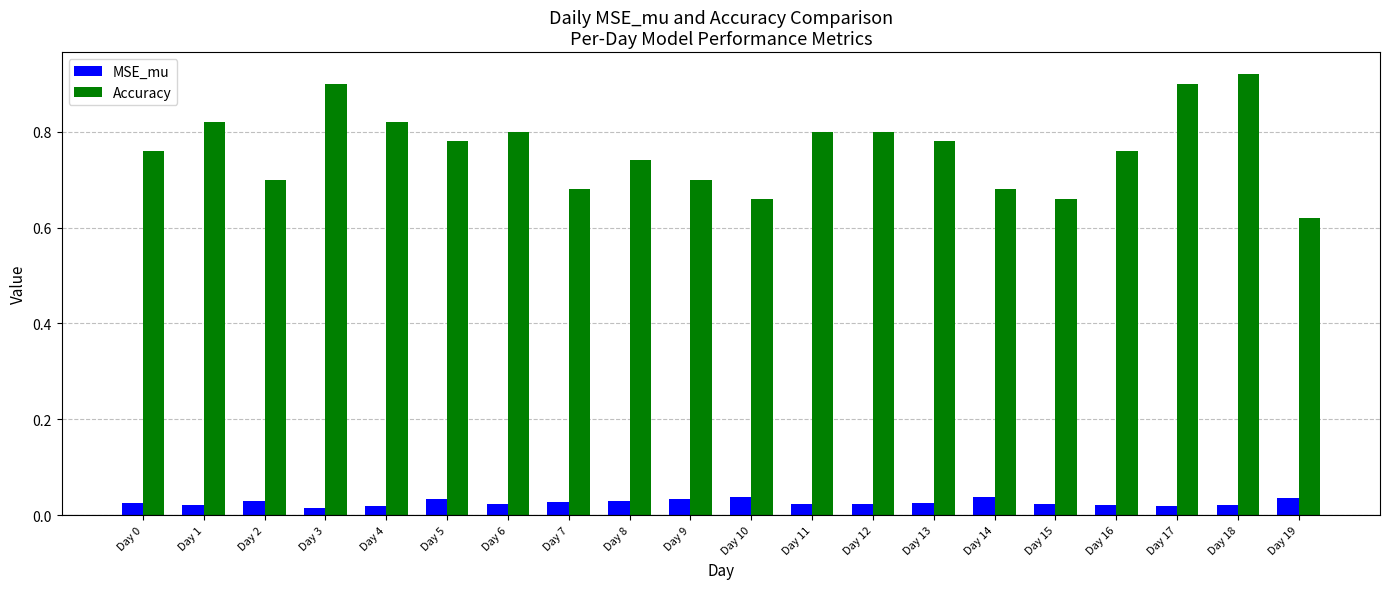

Between Day 3 and Day 8, which series saw the biggest shift?

Accuracy